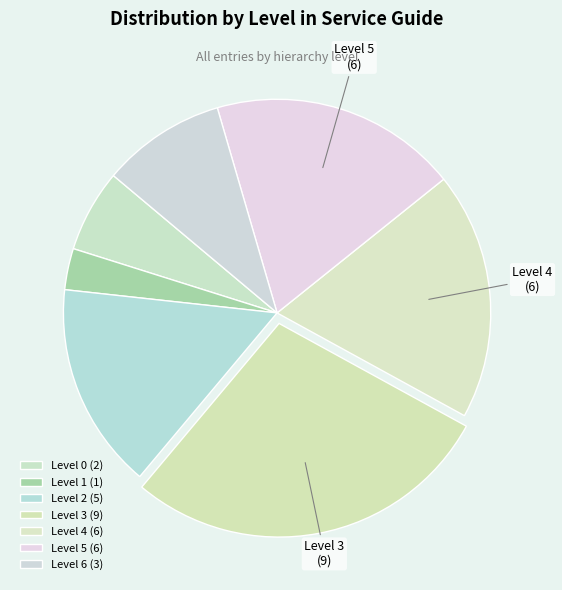

How many segments does this pie chart have?

7